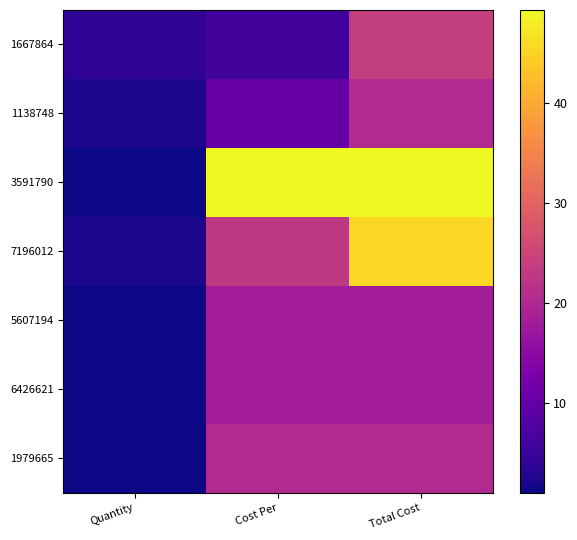

Which series has the largest total across all categories?

3591790